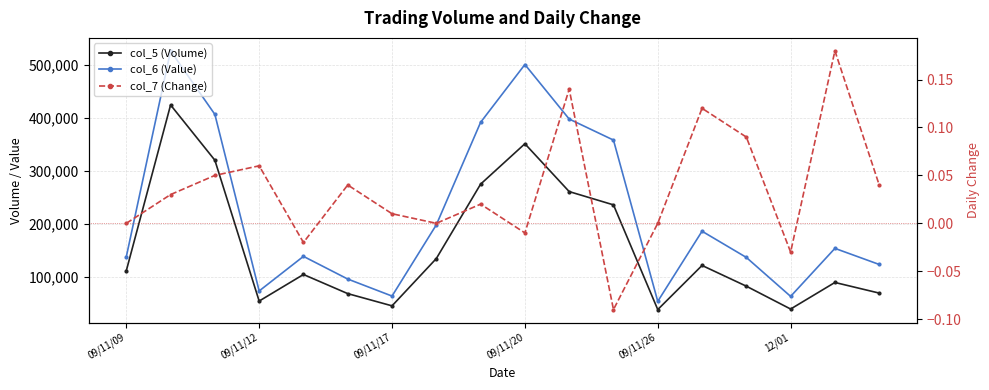

True or false: col_6 (Value) and col_7 (Change) intersect in this chart.

False